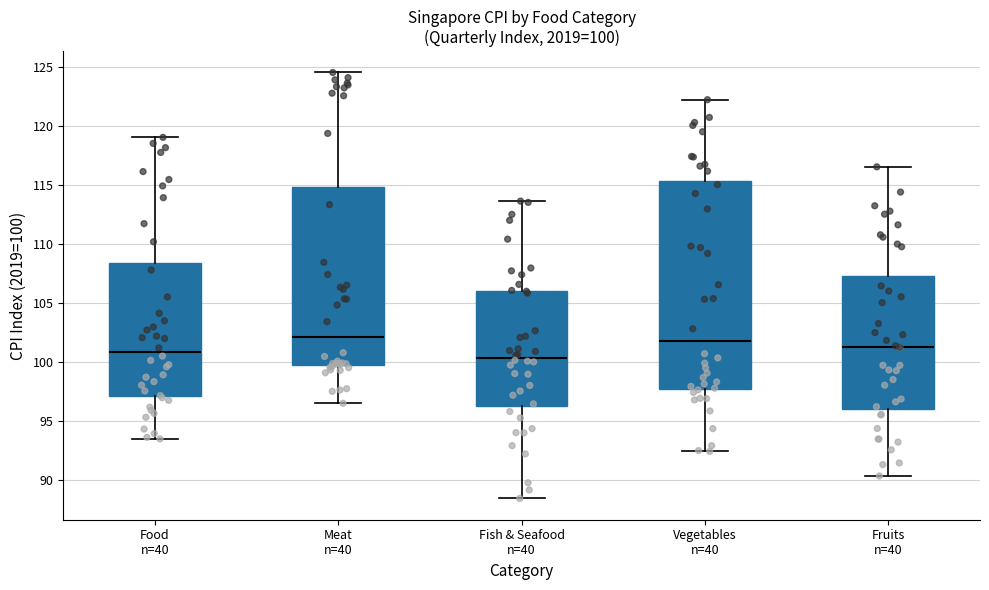

Which box is the tallest, from its lower edge to its upper edge?

Vegetables n=40